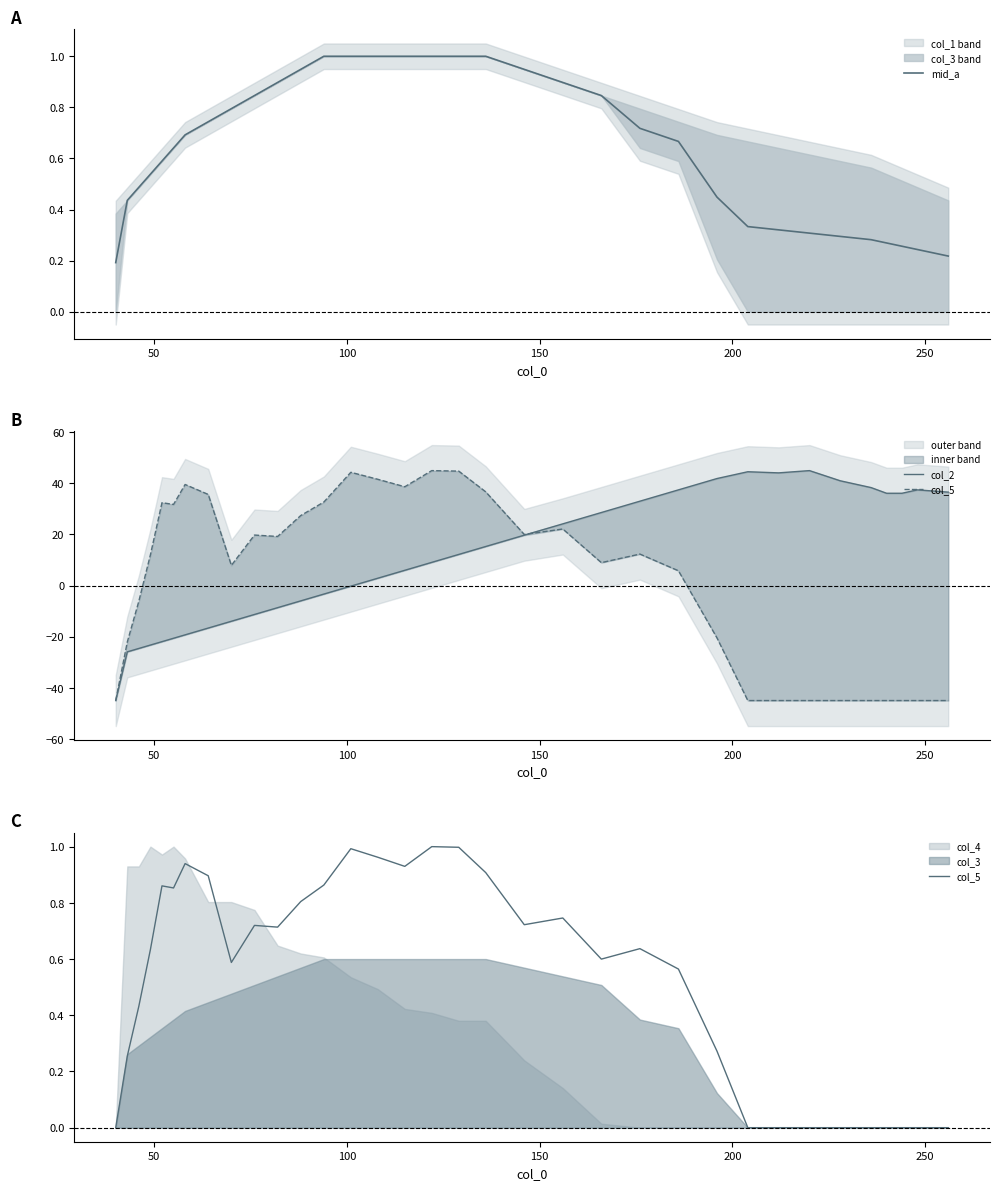

Rank the series by their maximum value, from highest to lowest.

col_2, mid_a, col_5